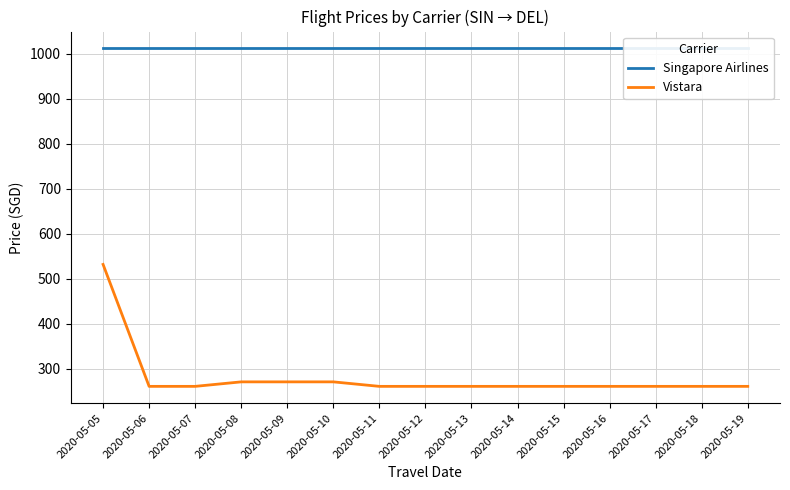

Between 2020-05-16 and 2020-05-05, which is larger?

2020-05-16